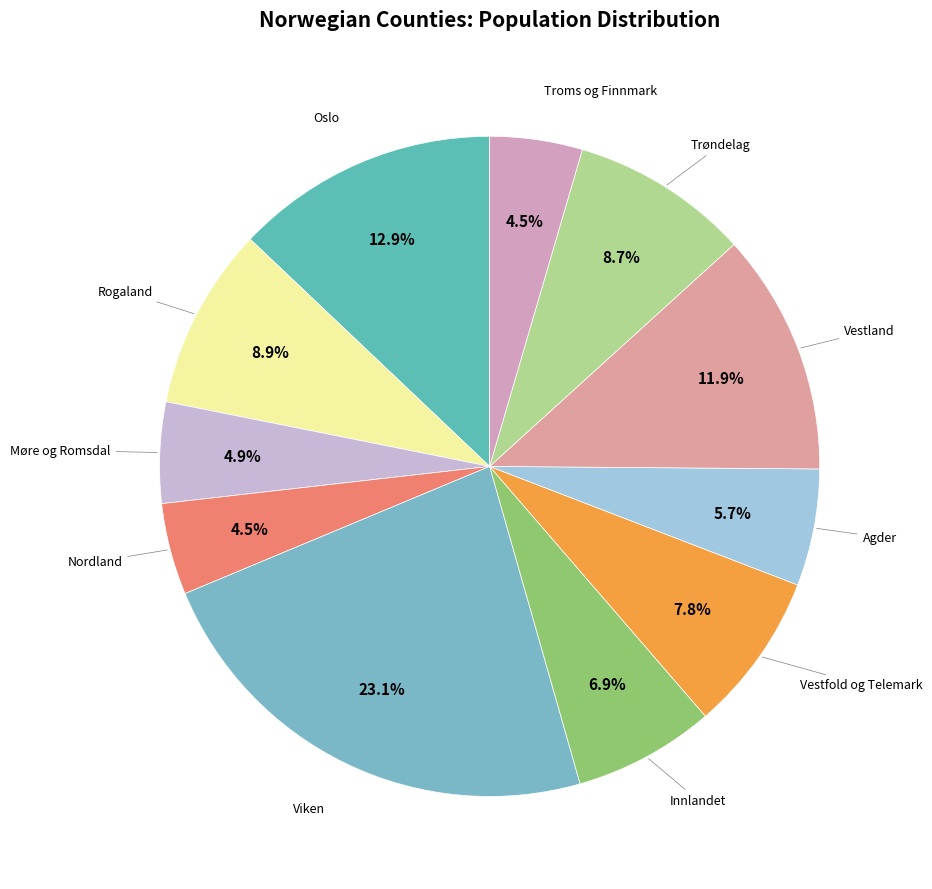

Is there any slice that represents more than half of the pie?

No